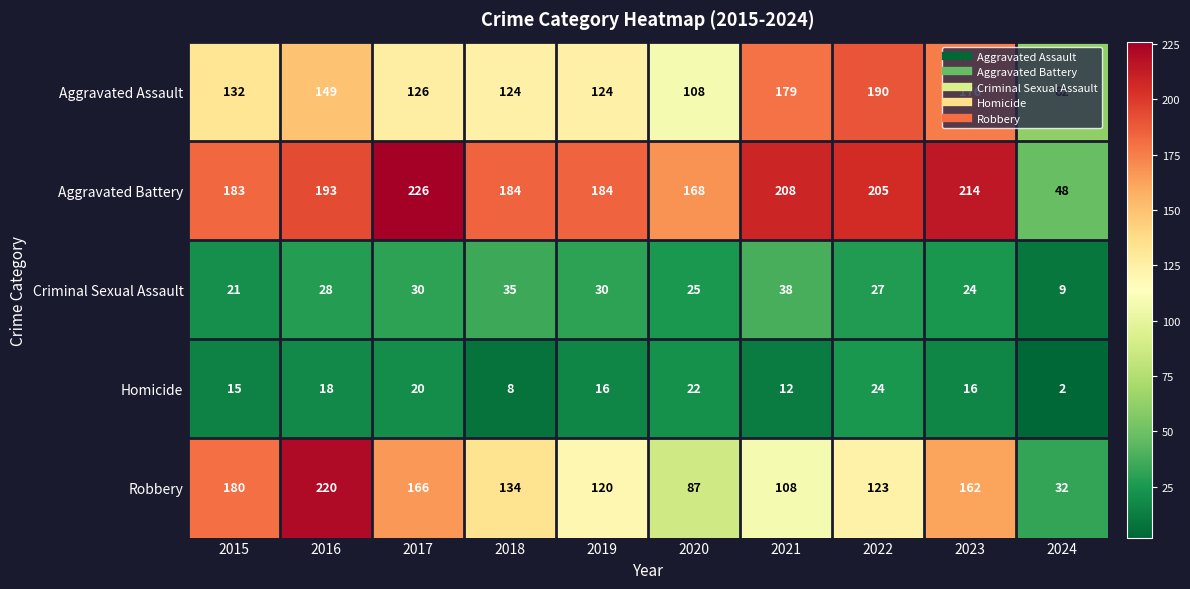

Between 2019 and 2023, which series saw the biggest shift?

Aggravated Assault